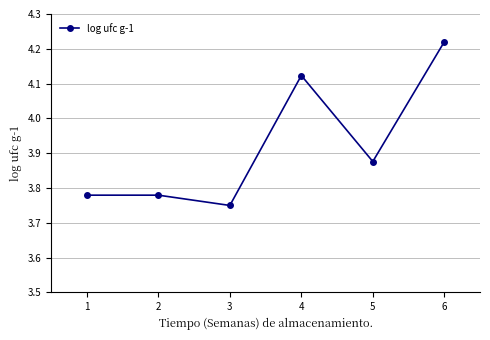

Is it true that the value at 3 is 5.5?

False